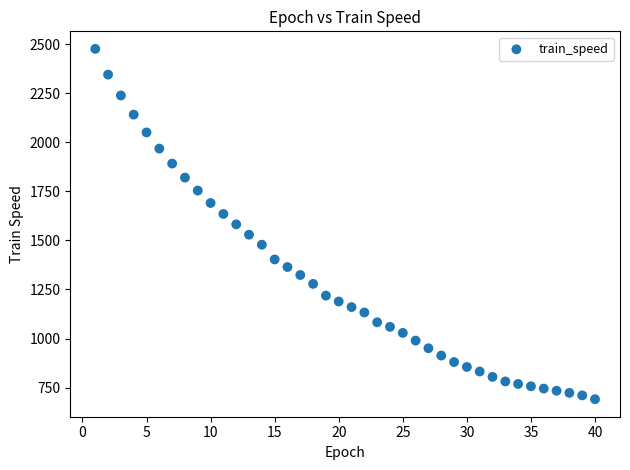

What is the range of X values (max minus min)?

39.0